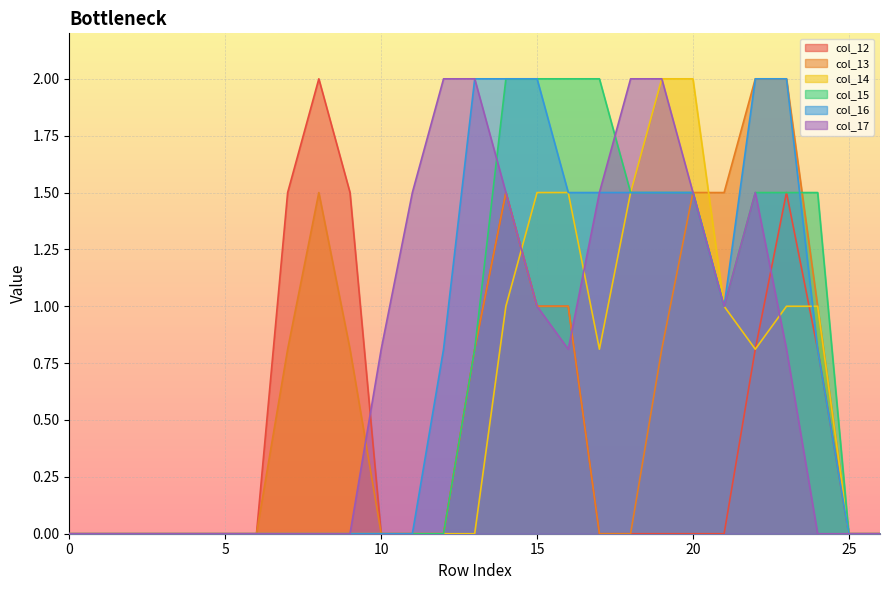

How many intersections are there between col_14 and col_17?

3